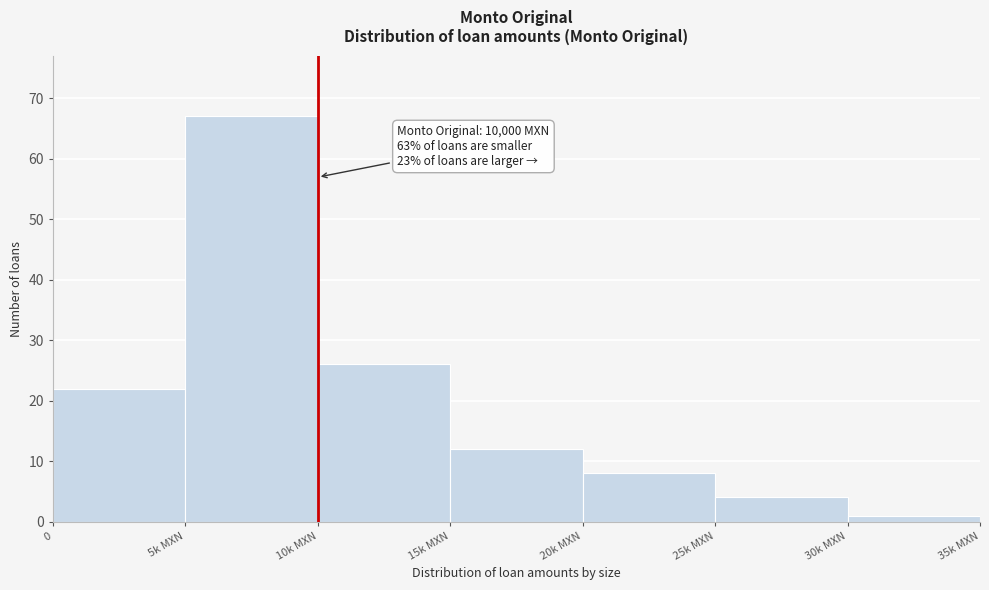

Reading right to left, list all the values displayed in this chart.

1	4	8	12	26	67	22